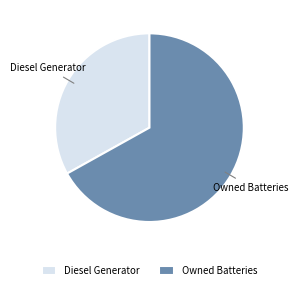

Do Diesel Generator and Owned Batteries together represent more than half of the pie?

Yes